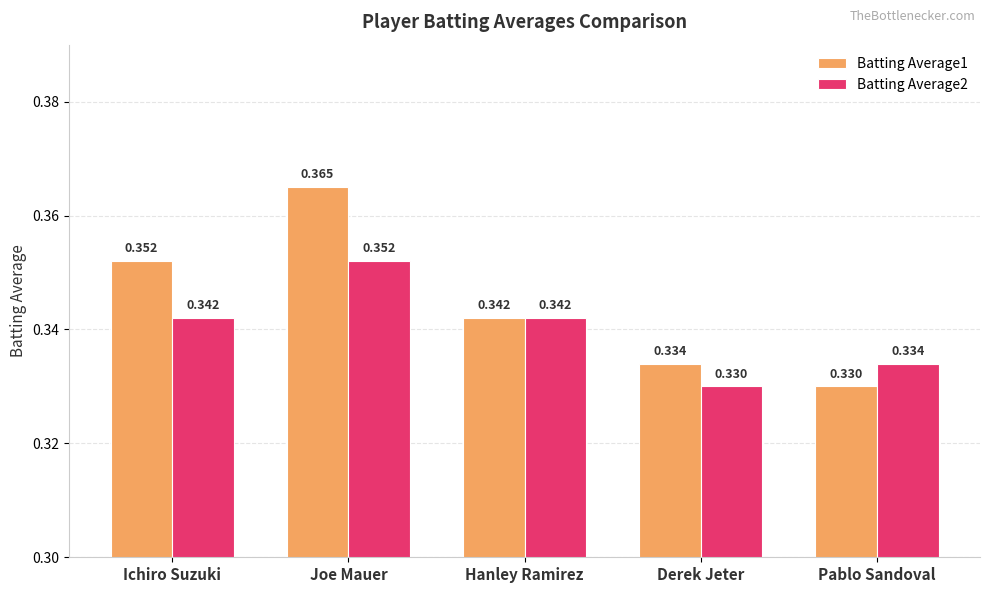

At Derek Jeter, list the series in order from smallest to largest.

Batting Average2, Batting Average1